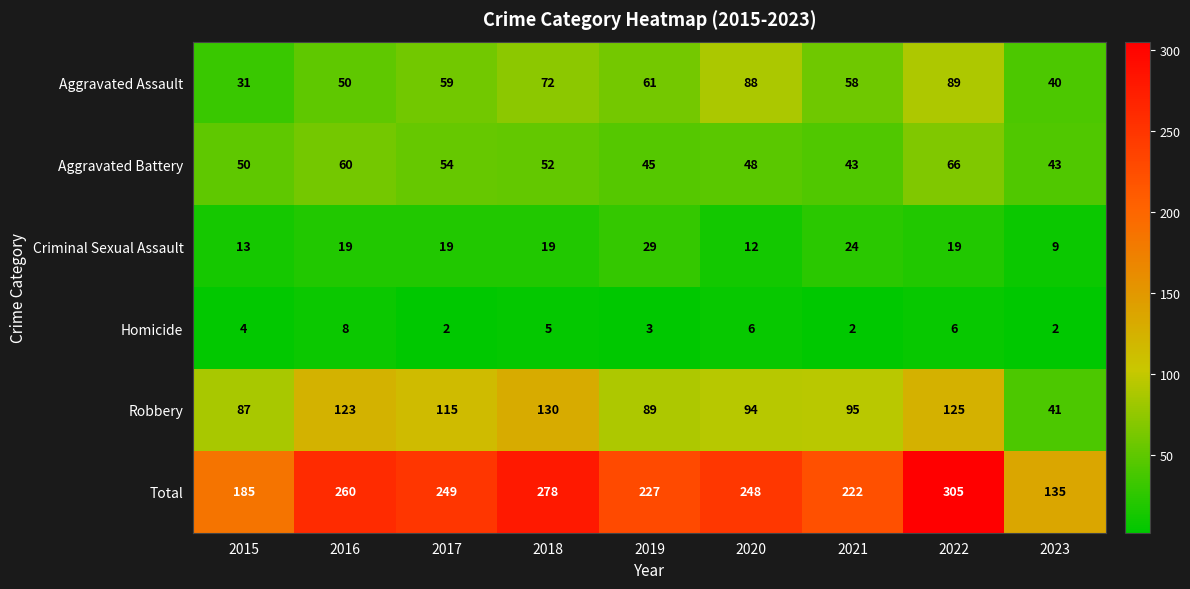

How many Aggravated Assault values are between 50 and 72?

5